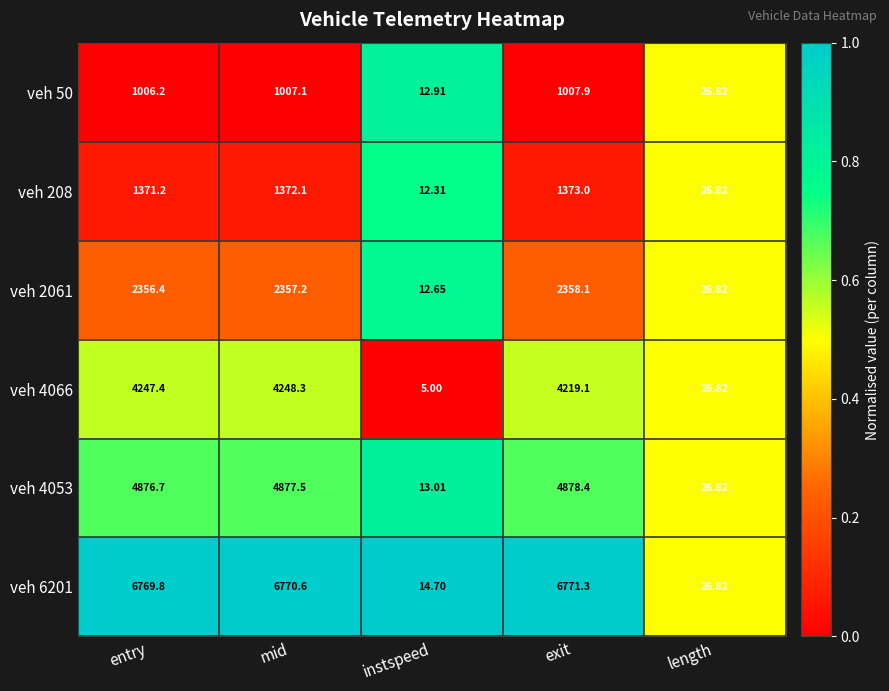

How many data points does each series have?

5